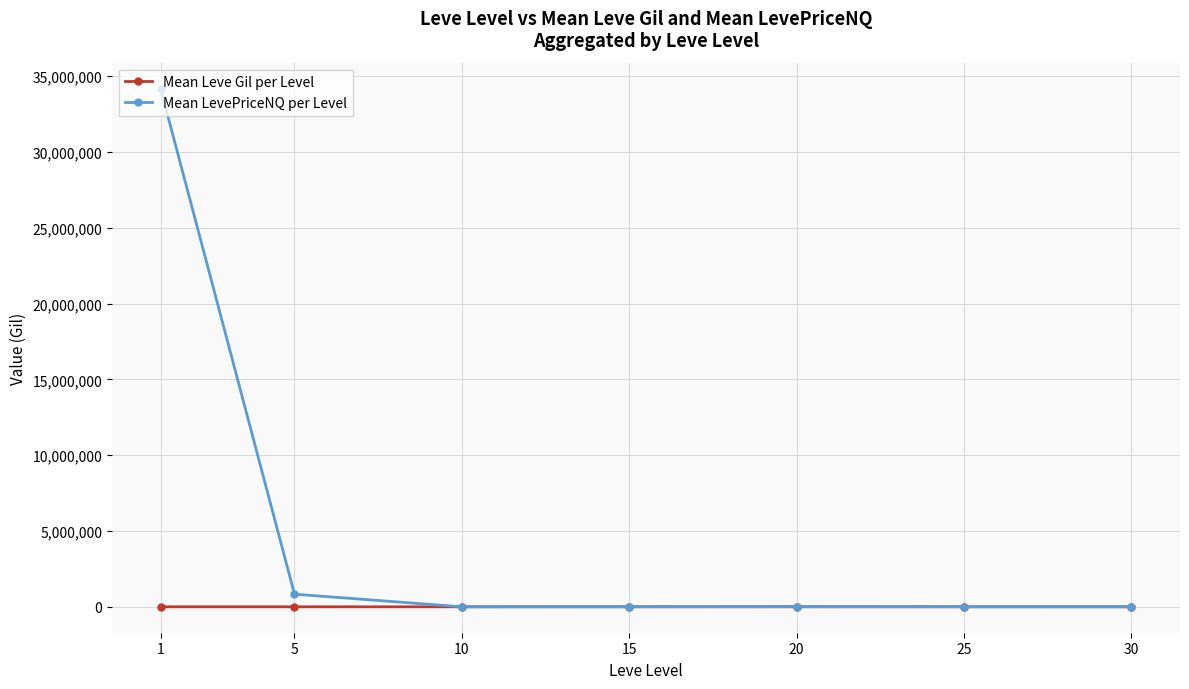

The Mean LevePriceNQ per Level series shows 3120.6 at 30. True or false?

True